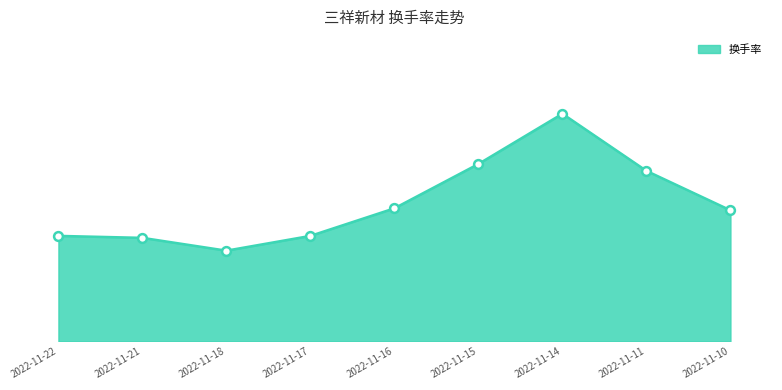

What is the change in value from 2022-11-15 to 2022-11-11?

-0.1